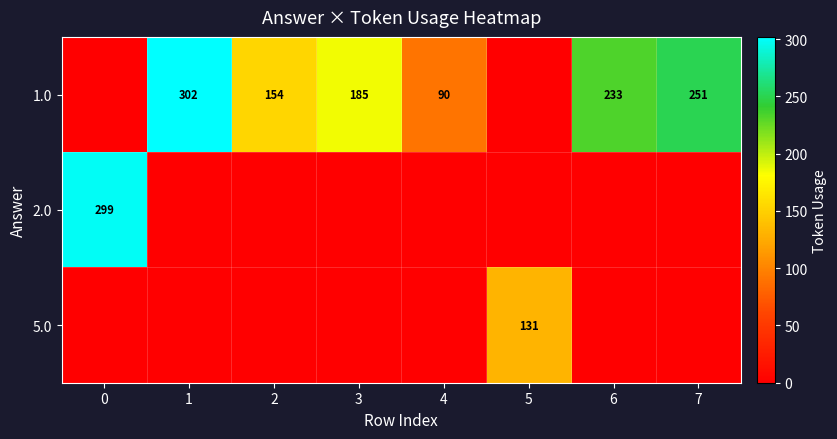

What is the average value of the row_1 series?

37